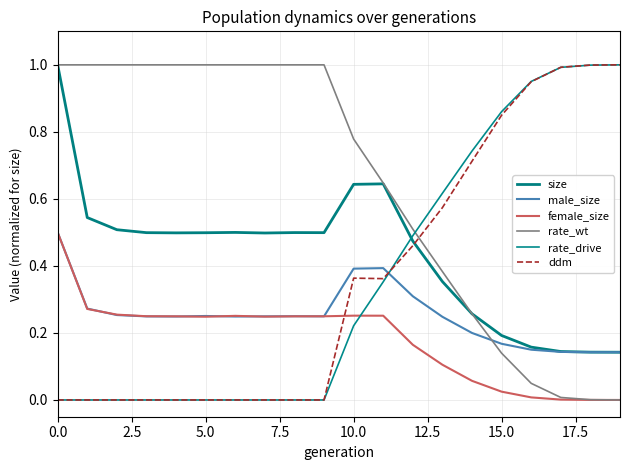

What is the minimum value for male_size?

0.1